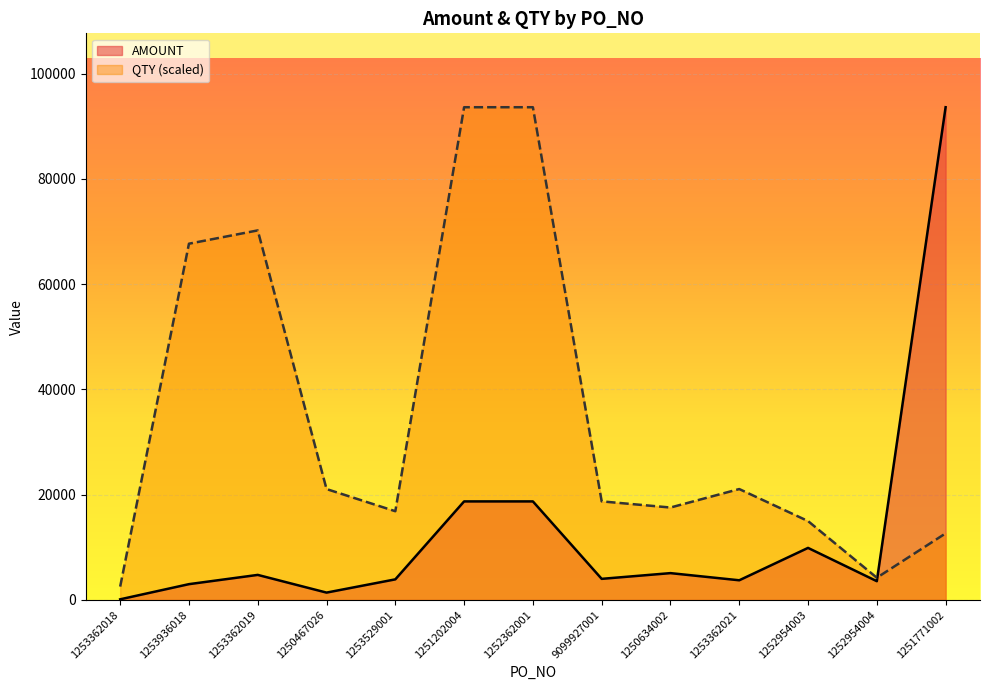

How many data points in AMOUNT are less than 3999?

6